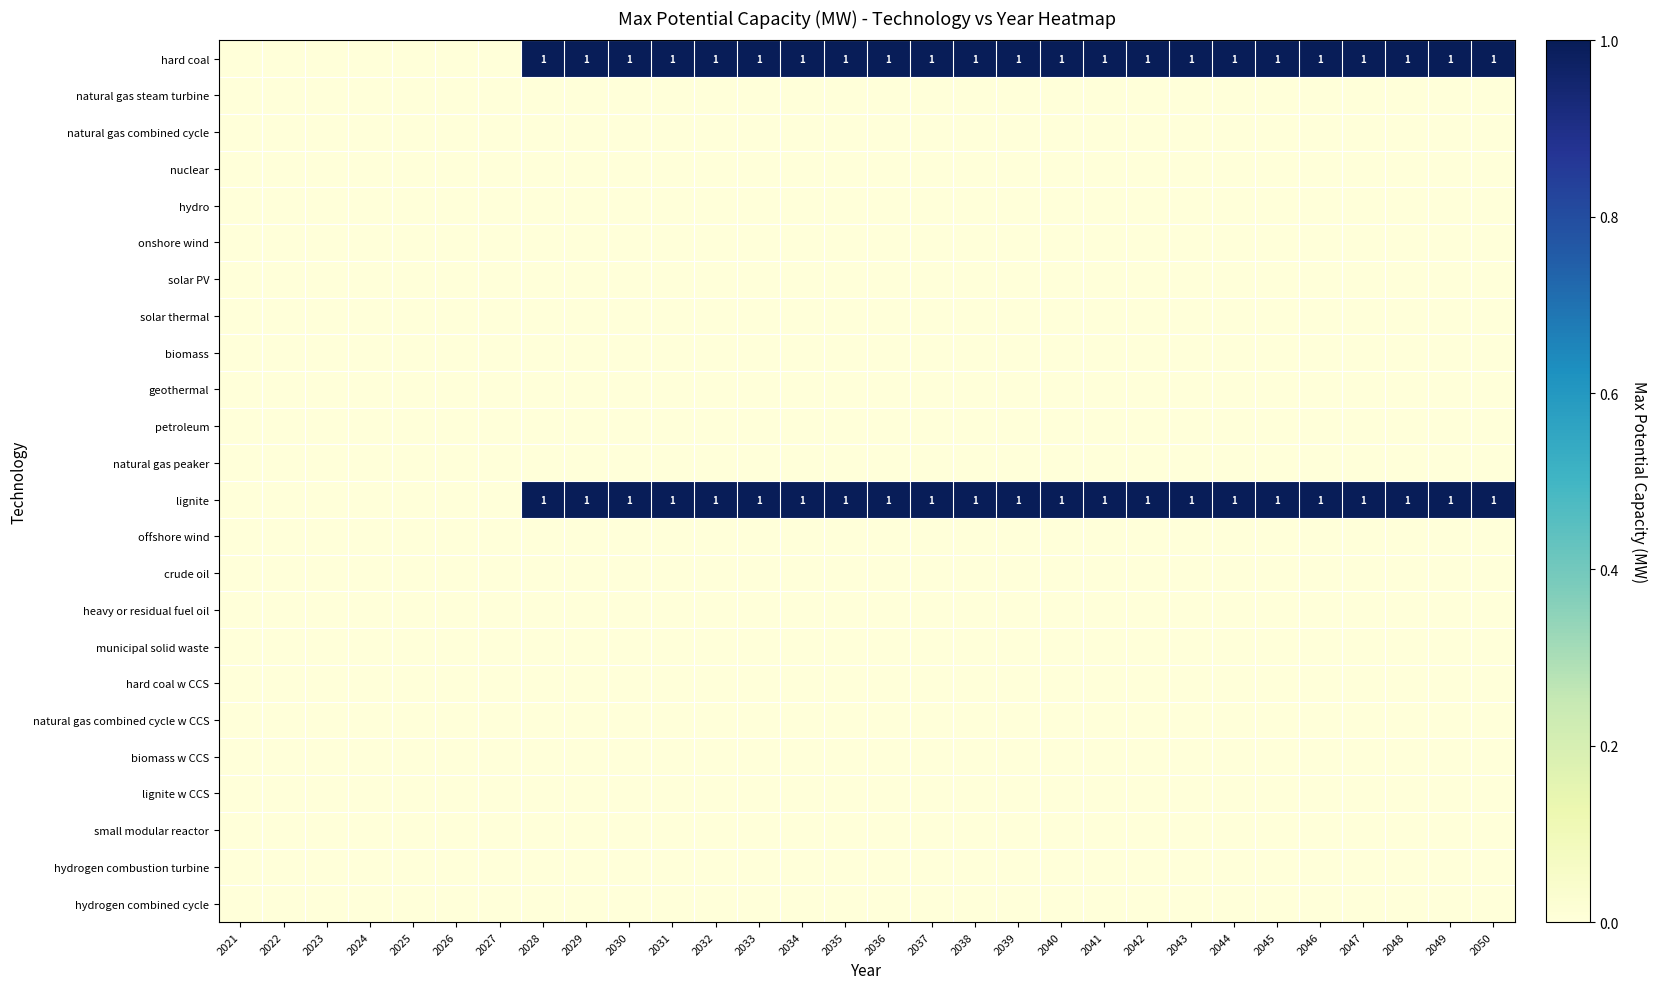

True or false: hard coal has a value of 2 at 2040.

False